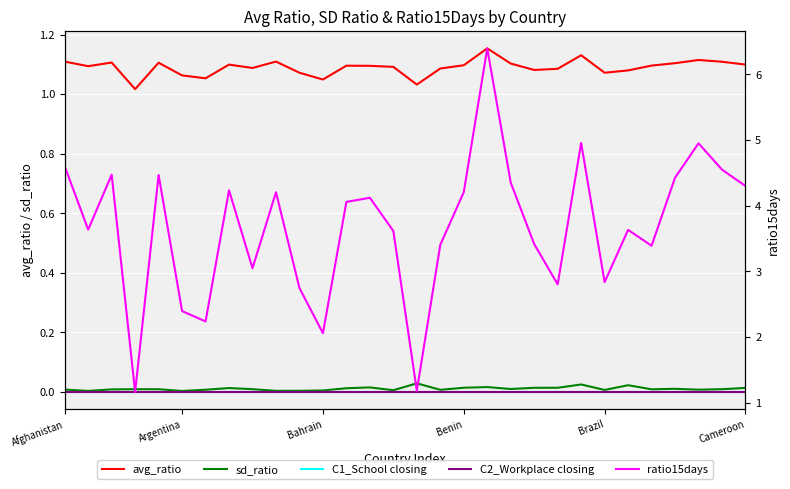

Is this an area chart (filled region under the line)?

No